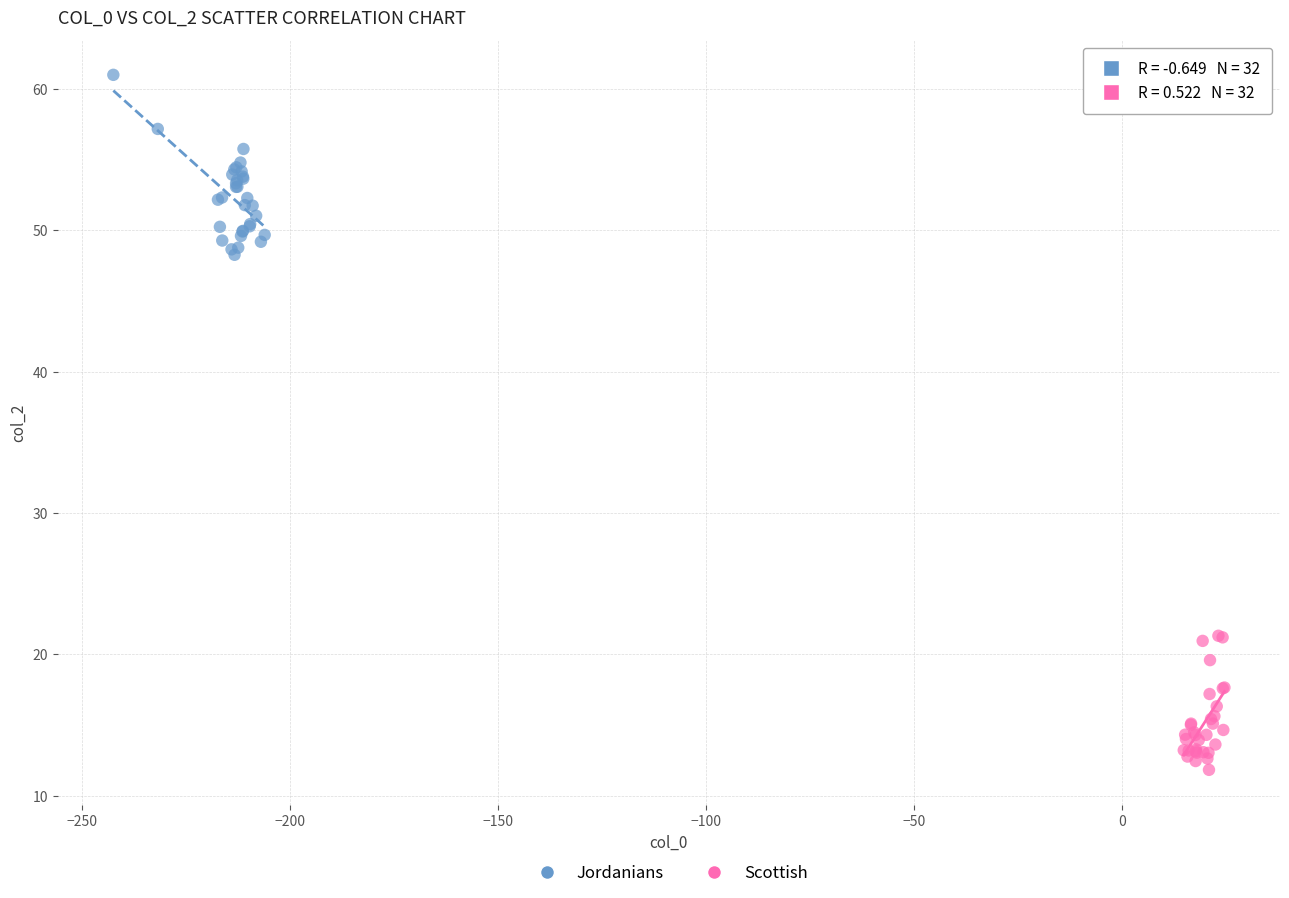

Which series contains the highest Y value?

Jordanians